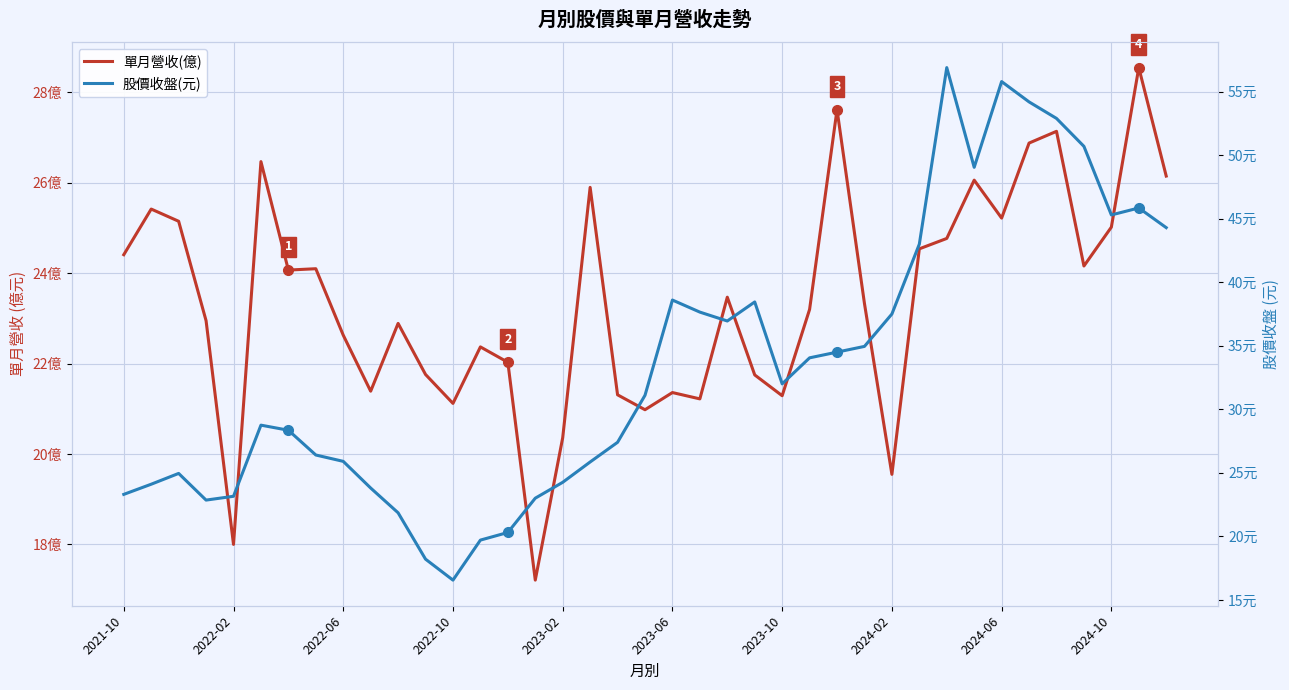

What is the greatest value displayed?

56.9